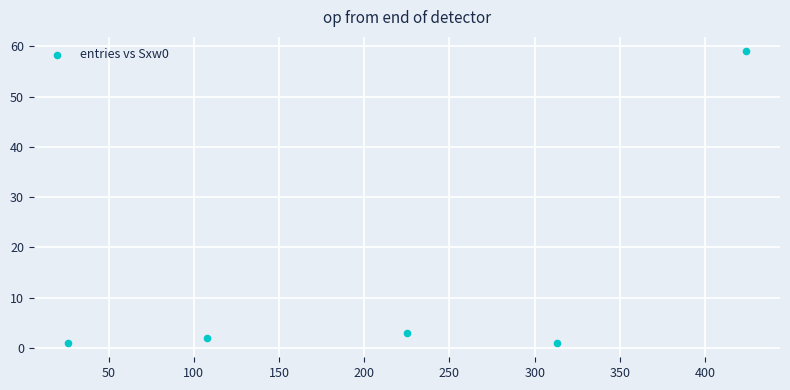

What Y value in the scatter plot is closest to 30?

3